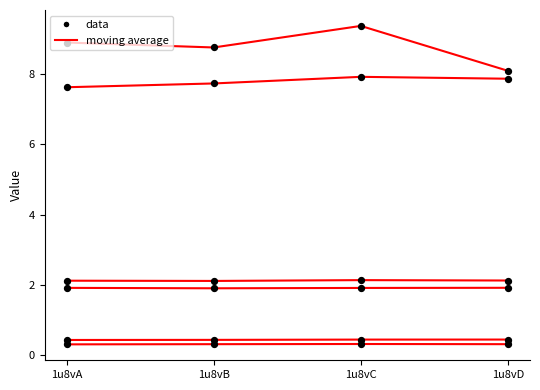

Is this an area chart (filled region under the line)?

No